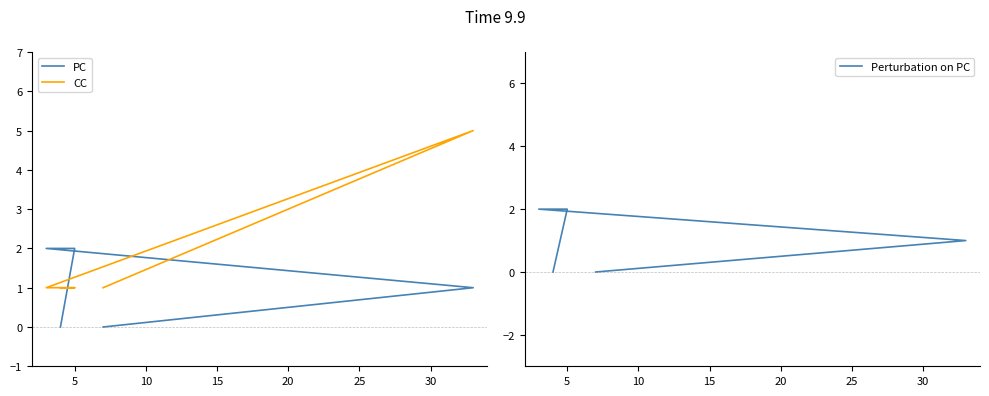

True or false: CC and PC intersect in this chart.

True